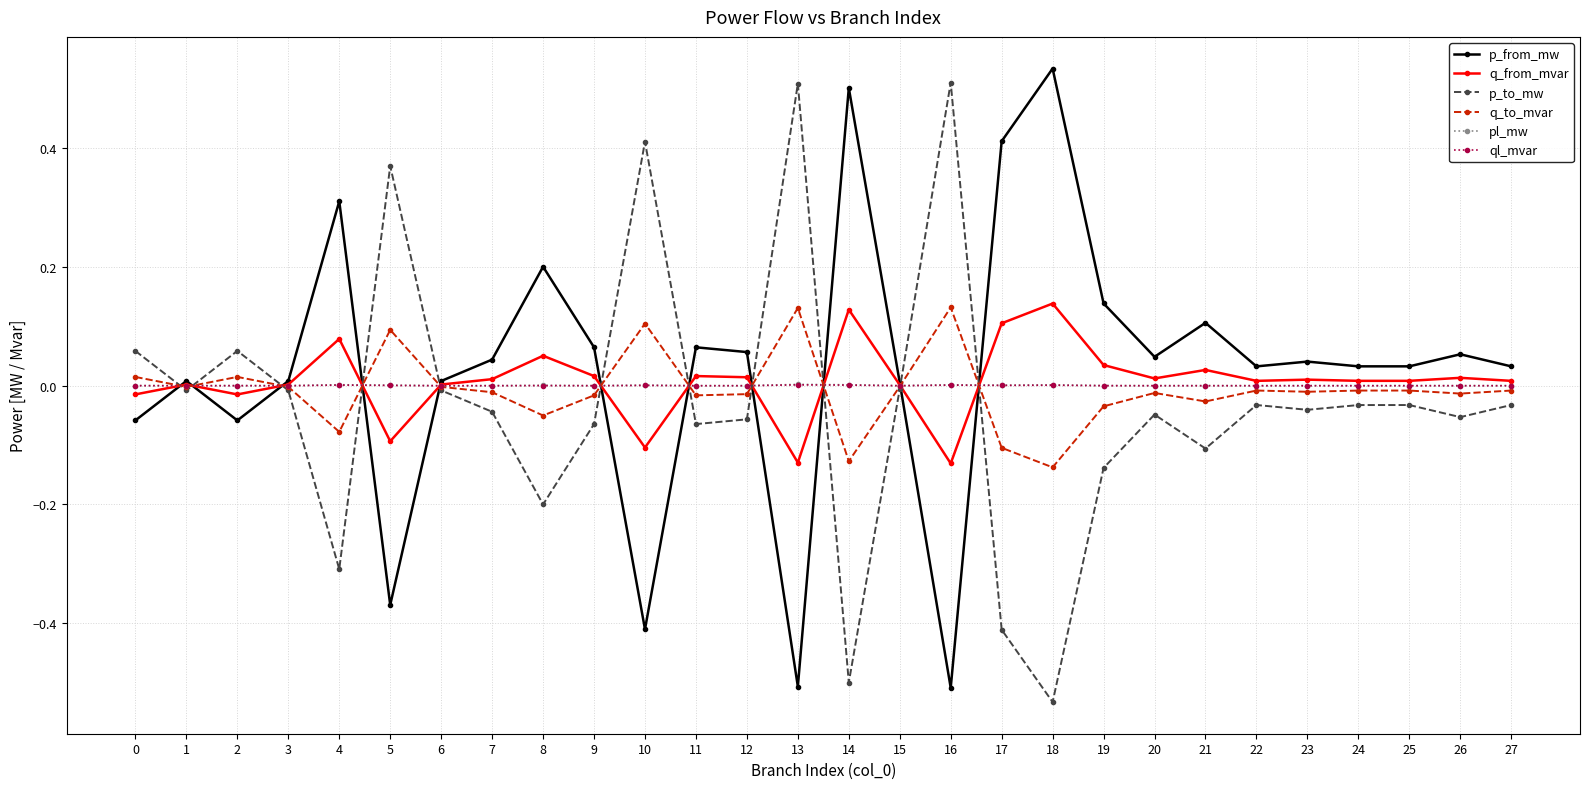

How many data points does each series have?

28